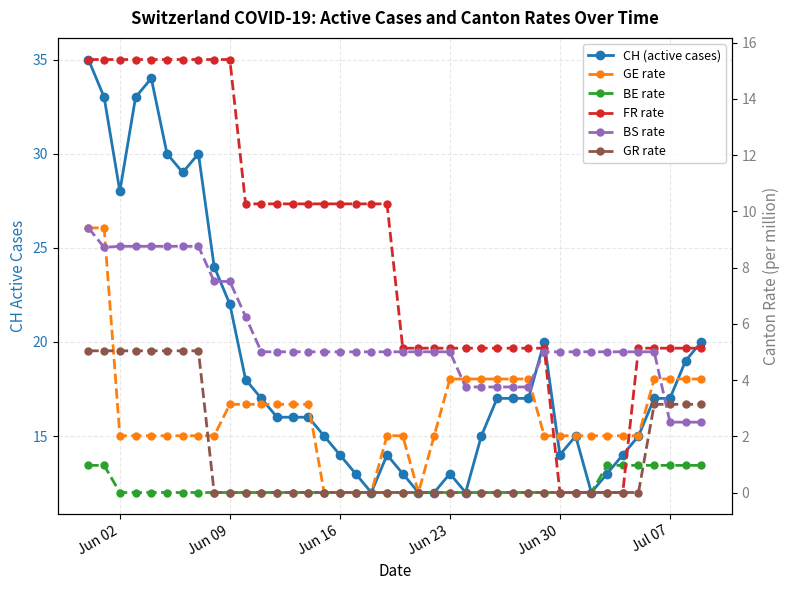

How many interior local valleys does the BS rate series have?

1